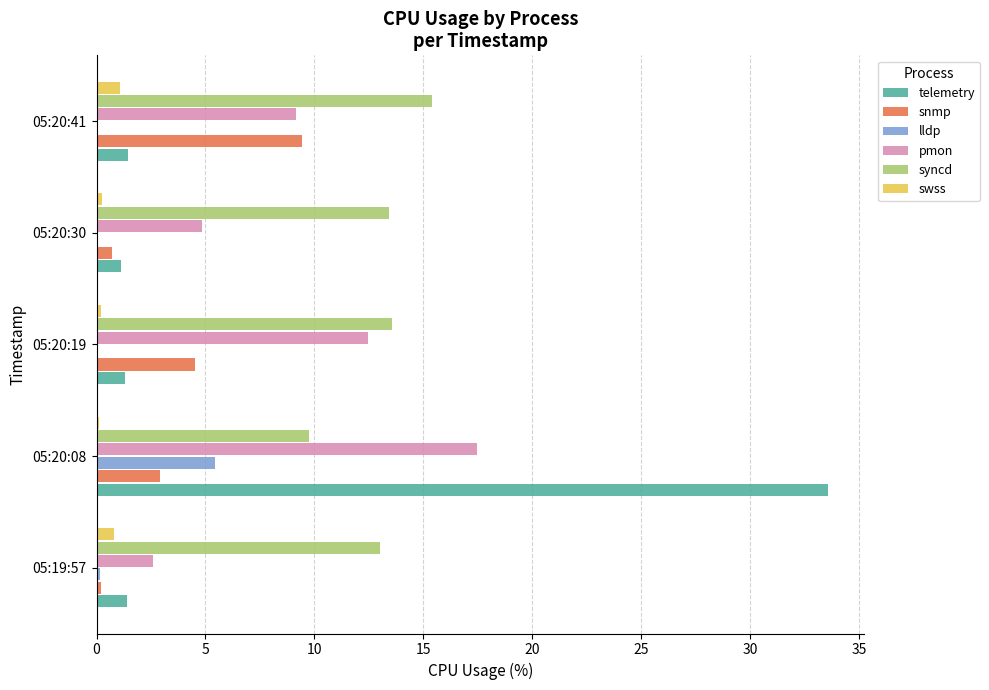

What is the greatest value displayed?

33.6